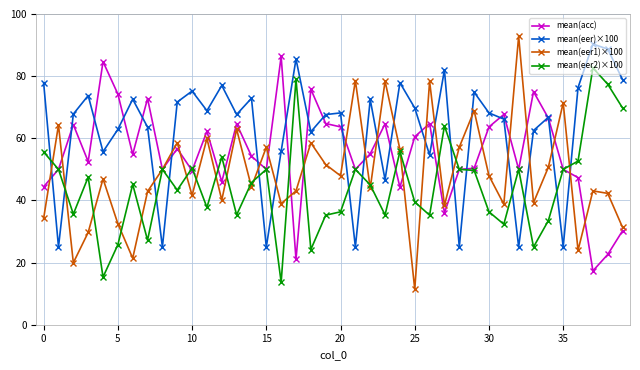

How many values in the mean(eer1)×100 series are below 46?

20